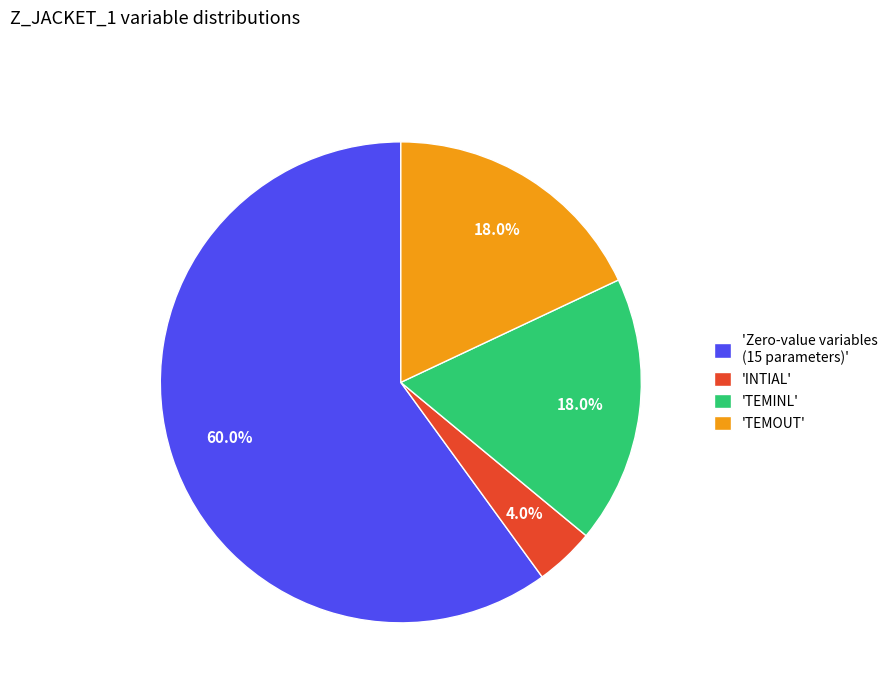

Do 'Zero-value variables (15 parameters)' and 'TEMINL' together represent more than half of the pie?

Yes